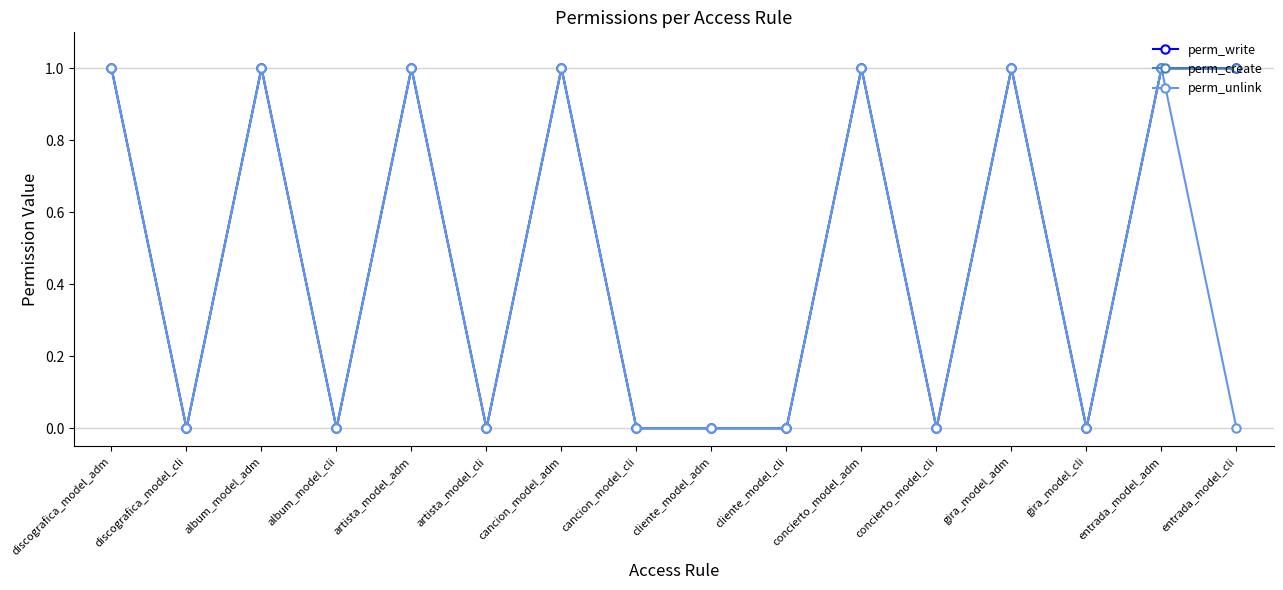

Rank the categories by perm_create value from highest to lowest.

discografica_model_adm, album_model_adm, artista_model_adm, cancion_model_adm, concierto_model_adm, gira_model_adm, entrada_model_adm, entrada_model_cli, discografica_model_cli, album_model_cli, artista_model_cli, cancion_model_cli, cliente_model_adm, cliente_model_cli, concierto_model_cli, gira_model_cli